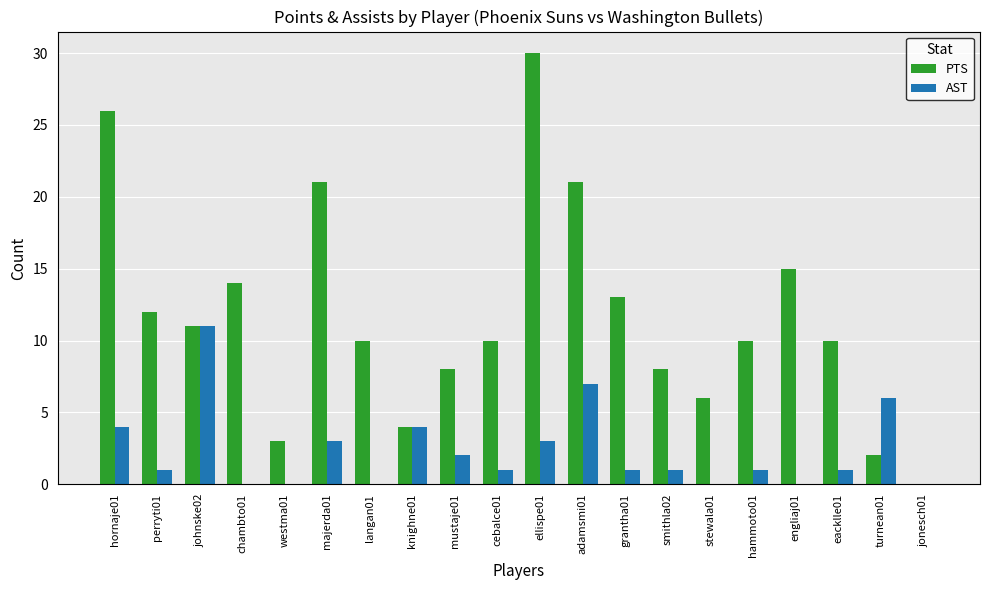

Count the number of data series in this chart.

2